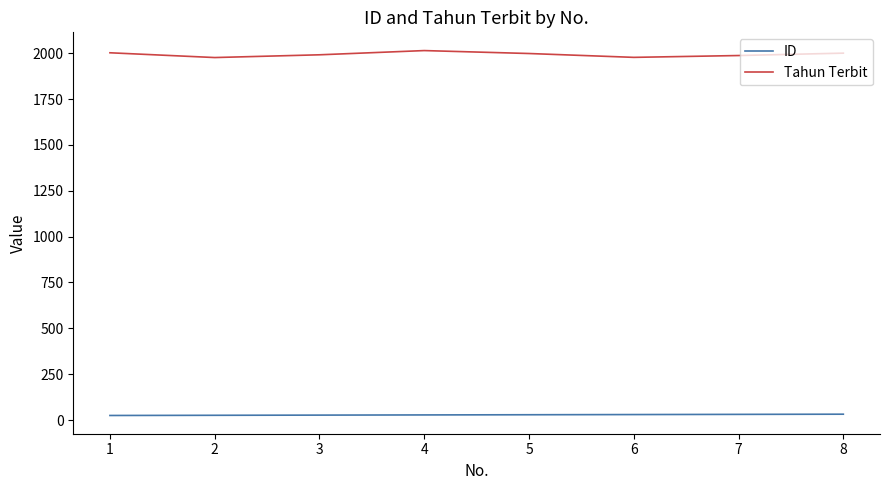

What are all the series names shown in the legend?

ID, Tahun Terbit